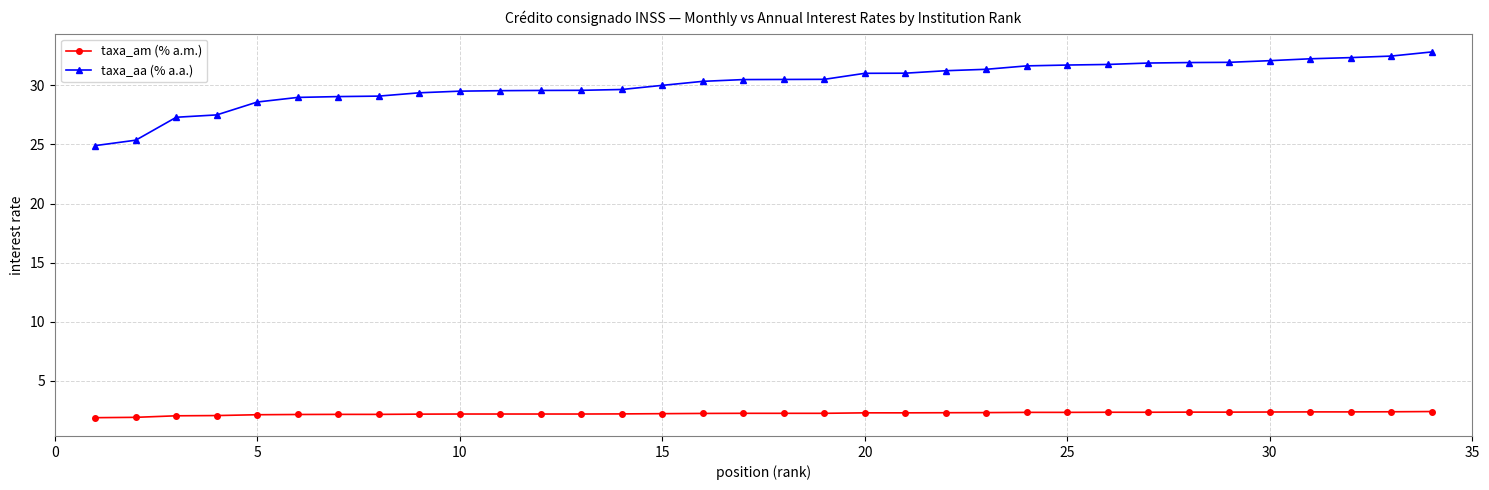

What are all the series names shown in the legend?

taxa_am (% a.m.), taxa_aa (% a.a.)